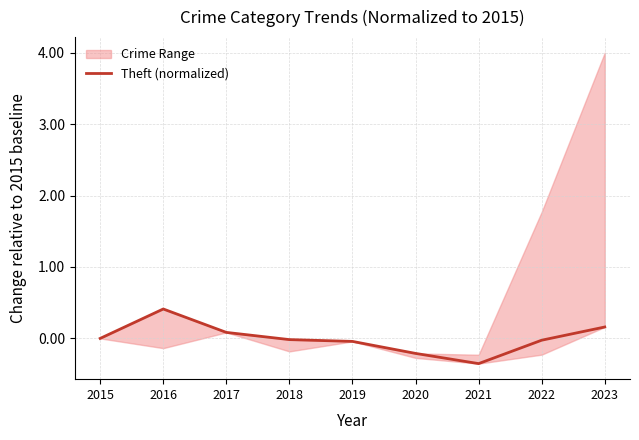

How many positive values are there?

3